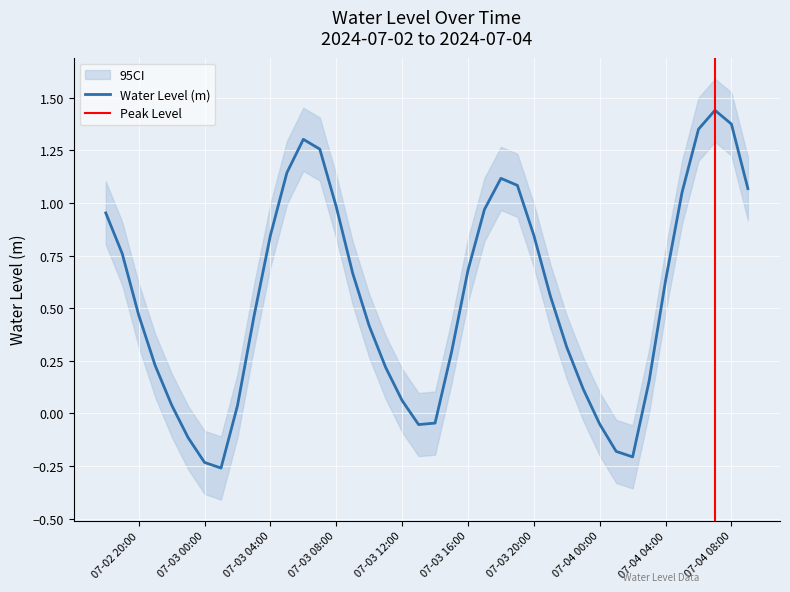

True or false: Water Level (m) has a value of 0.5 at 07-03 04:00.

False